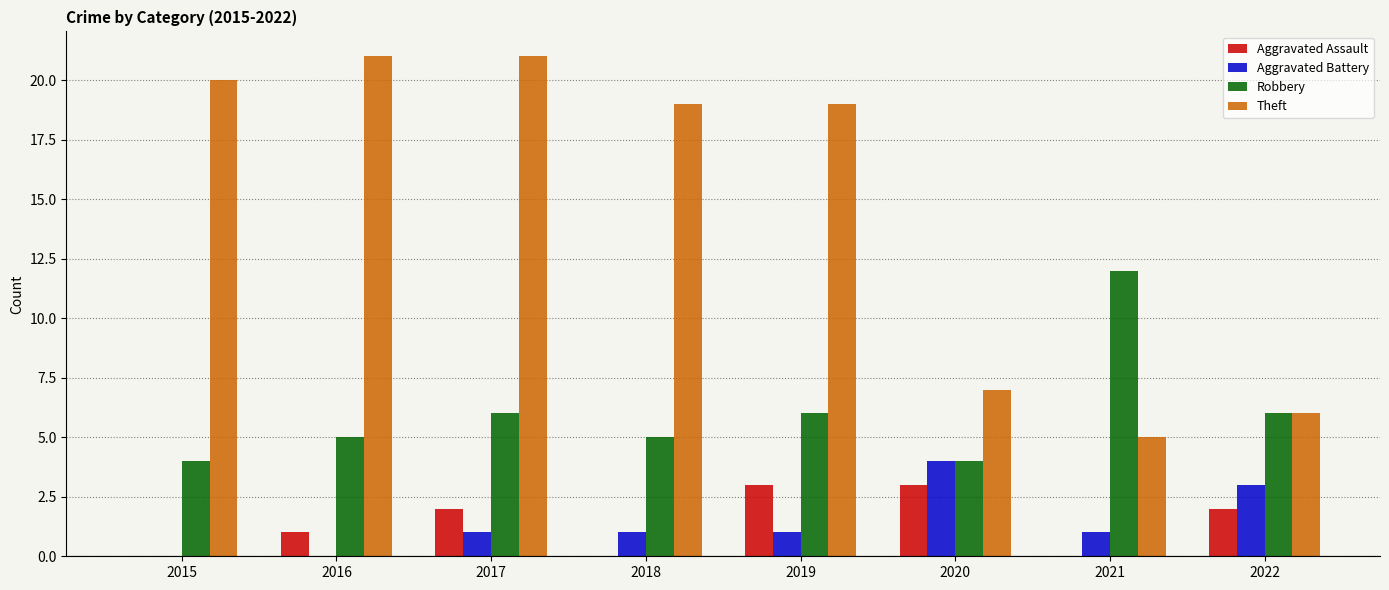

What is the greatest value displayed?

21